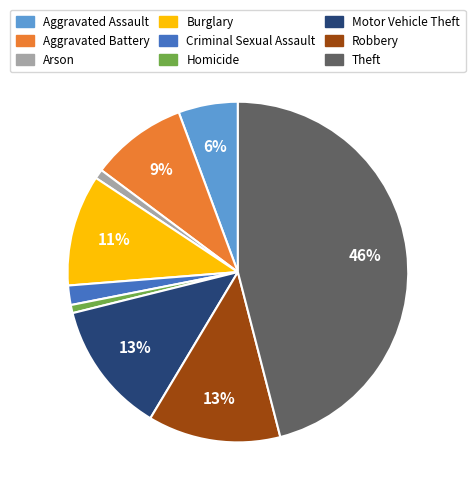

Which has a higher value, Aggravated Assault or Criminal Sexual Assault?

Aggravated Assault